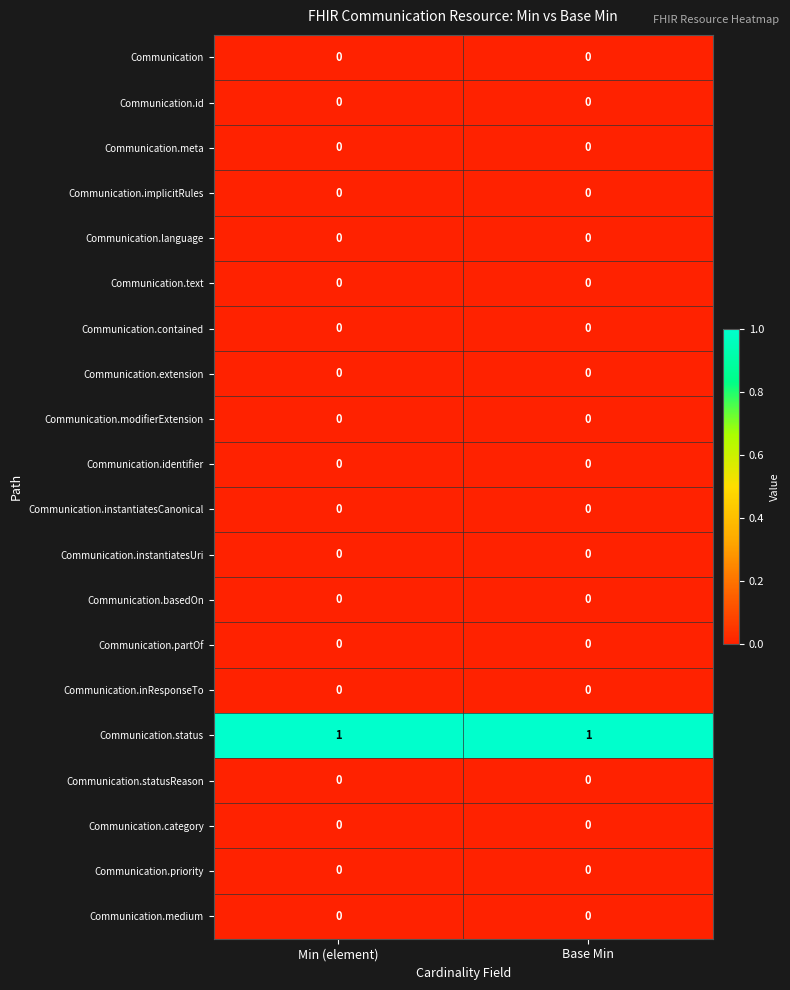

Which series has the largest total across all categories?

Communication.status